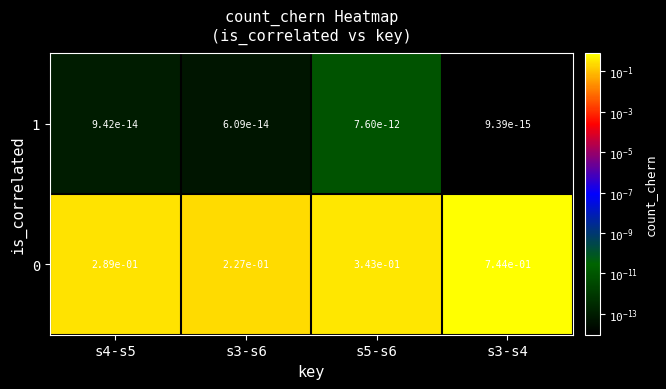

The 0 series shows 0.1 at s4-s5. True or false?

False